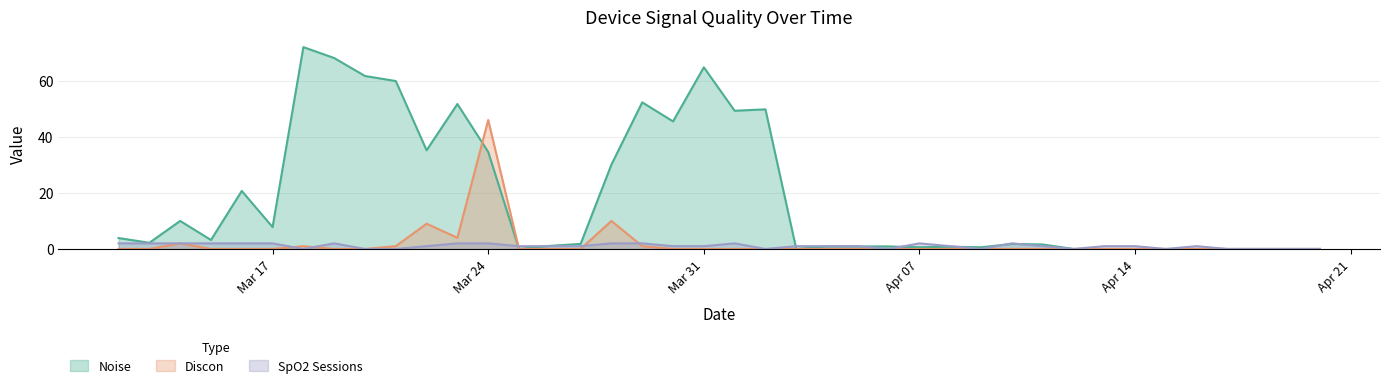

At 2025-03-26, list the series in order from largest to smallest.

Noise, SpO2 Sessions, Discon